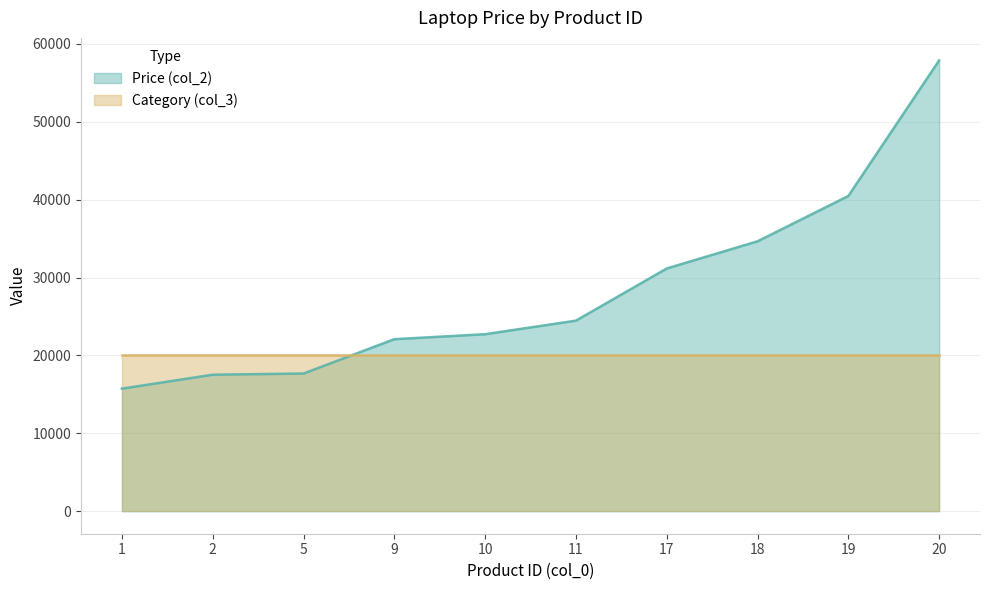

At which category does the chart reach its peak across all series?

20